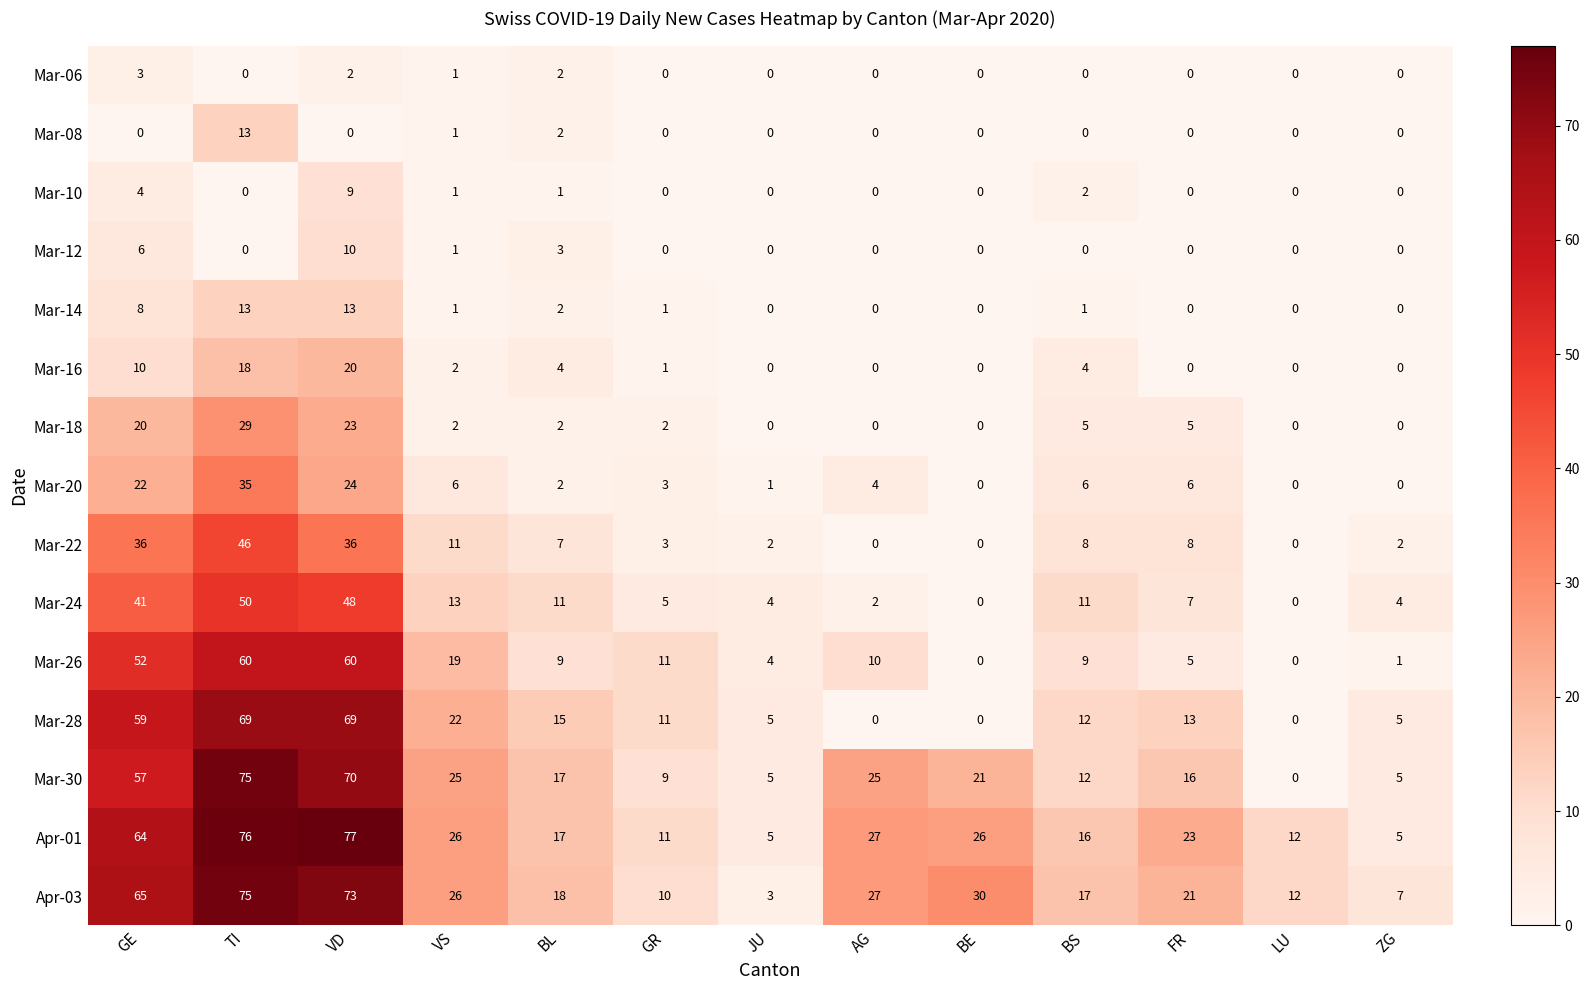

Which series has the largest range (max minus min)?

Mar-30